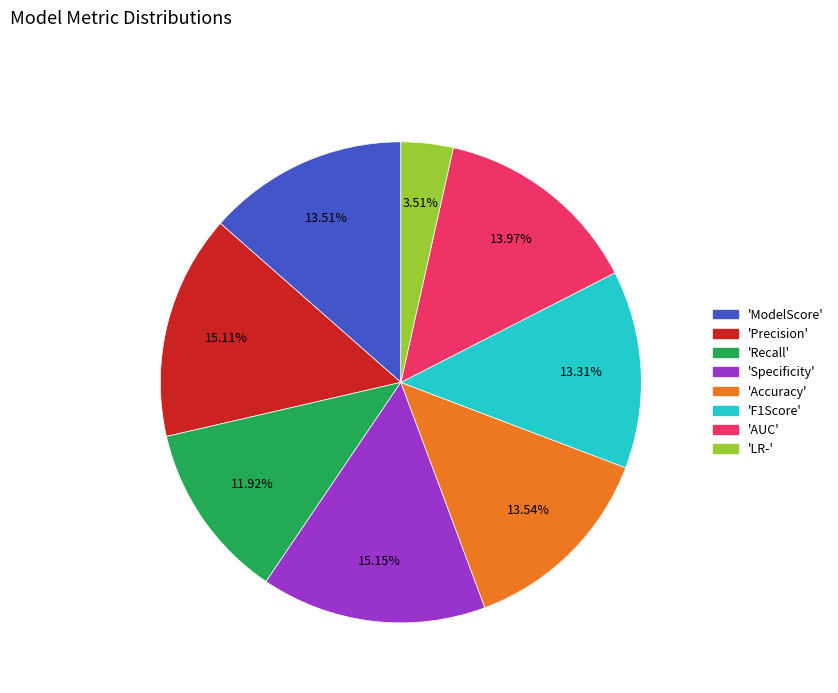

Is there a majority slice in this chart?

No